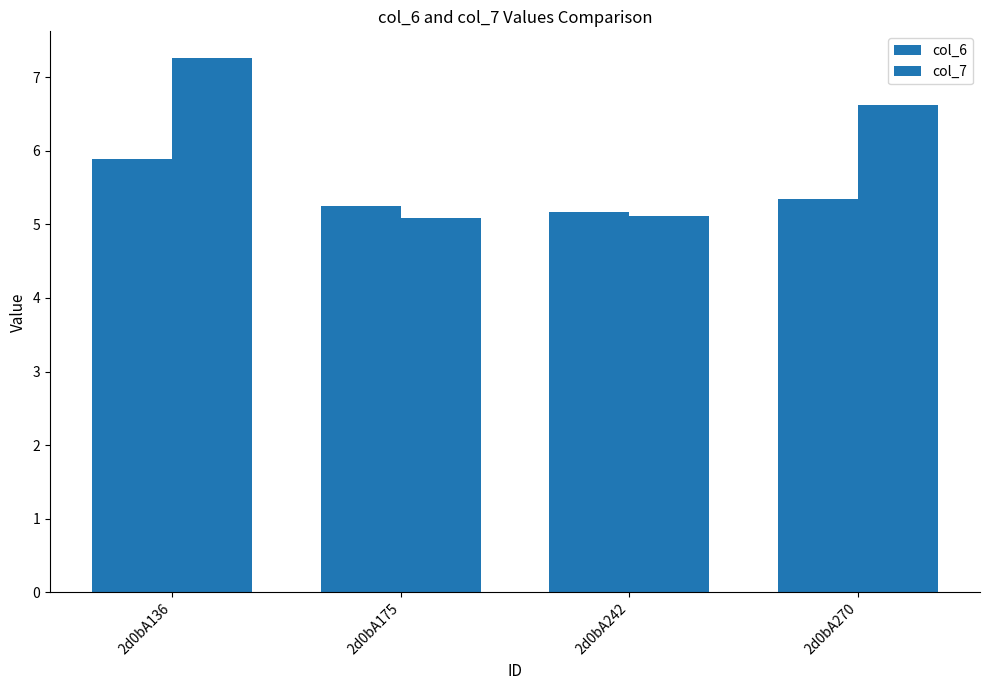

Which series has the widest spread of values?

col_7